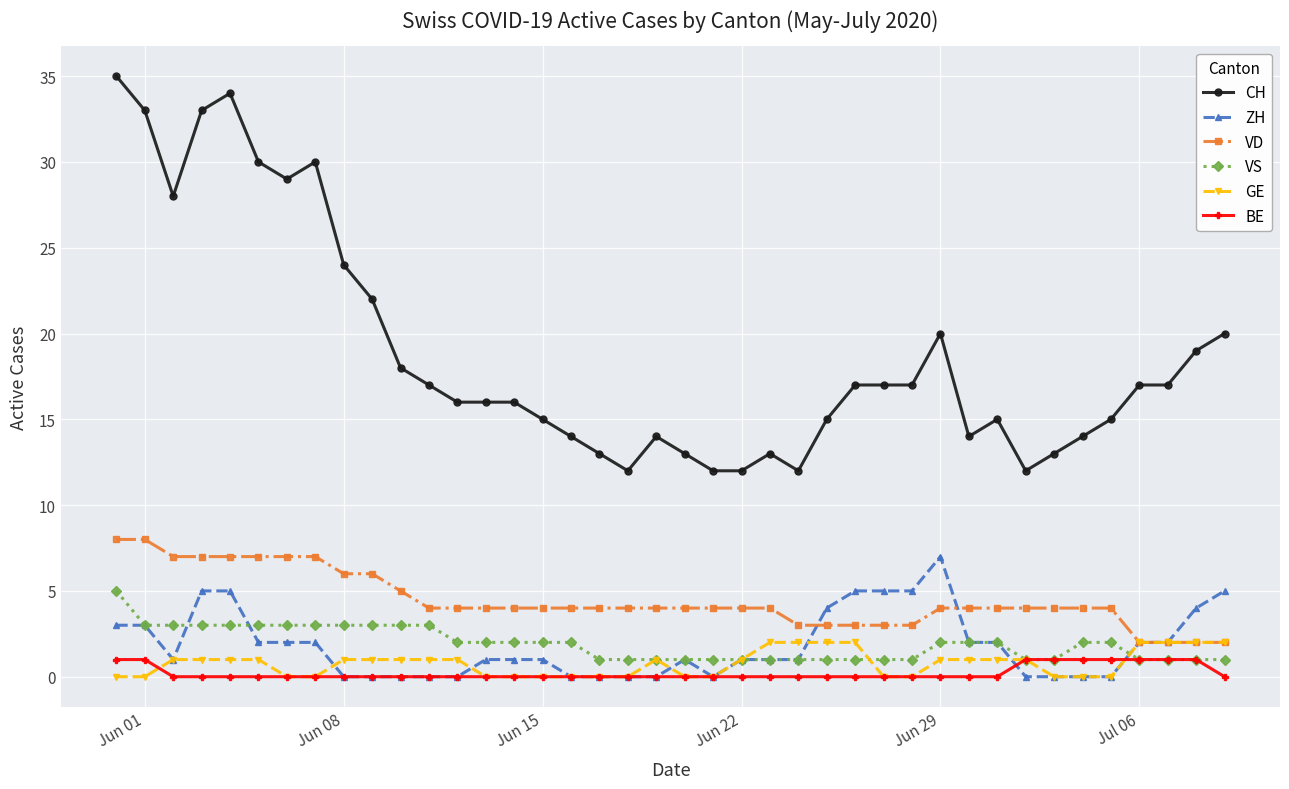

True or false: ZH and CH cross at least once.

False